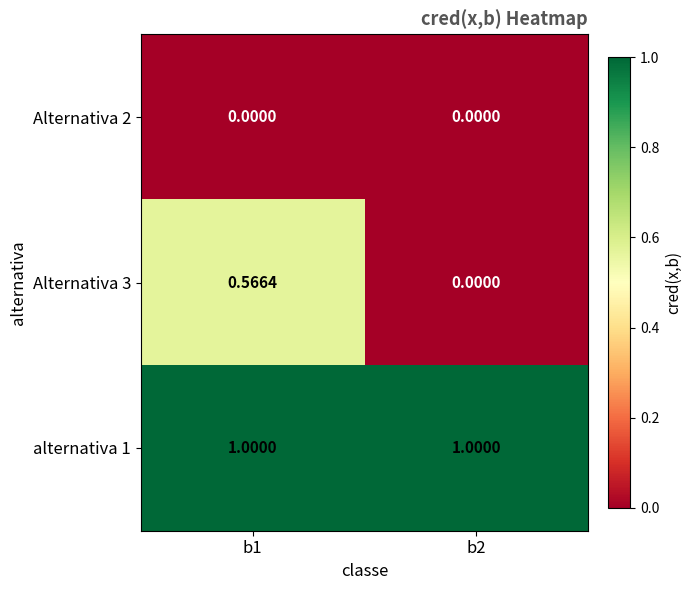

Rank the series at b1 from highest to lowest value.

alternativa 1, Alternativa 3, Alternativa 2